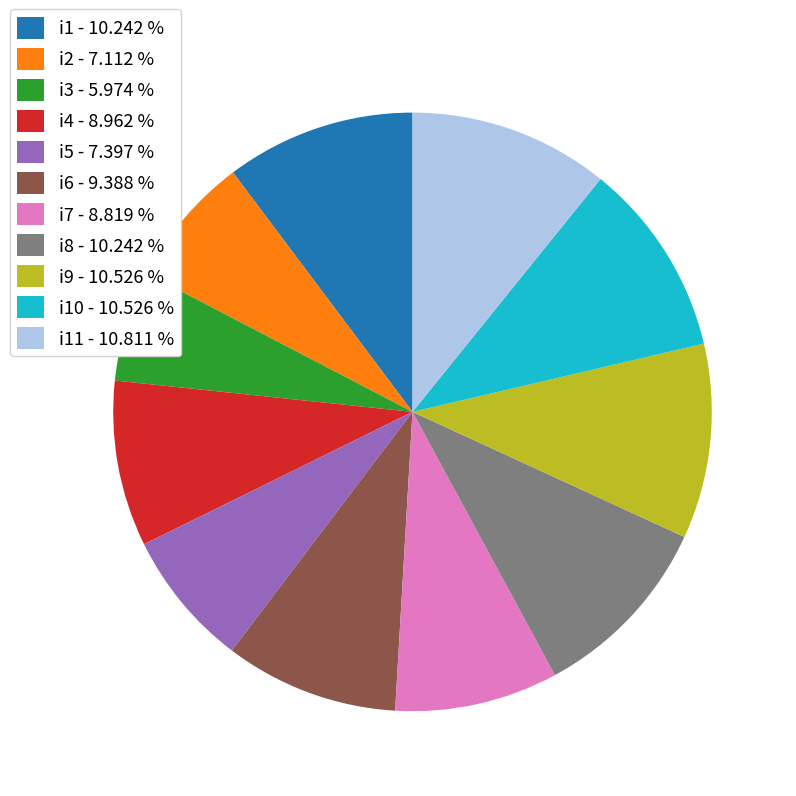

What is the ratio of the value at i6 - 9.388 % to the value at i4 - 8.962 %?

1.0